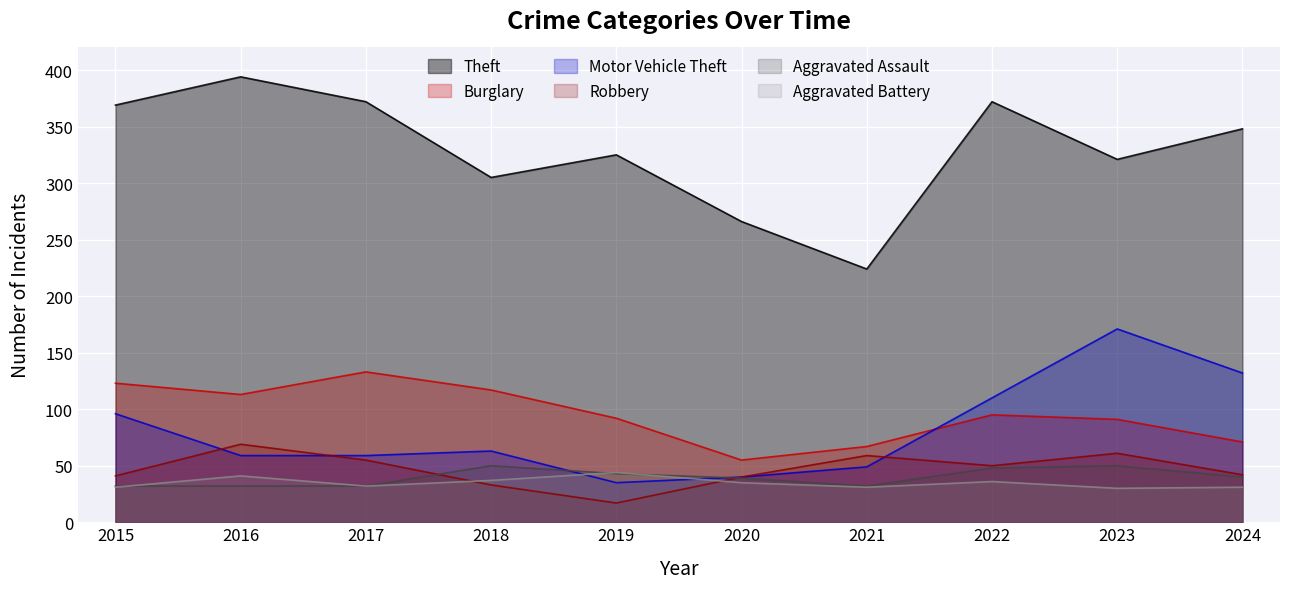

List the series in order of their peak value, highest first.

Theft, Motor Vehicle Theft, Burglary, Robbery, Aggravated Assault, Aggravated Battery